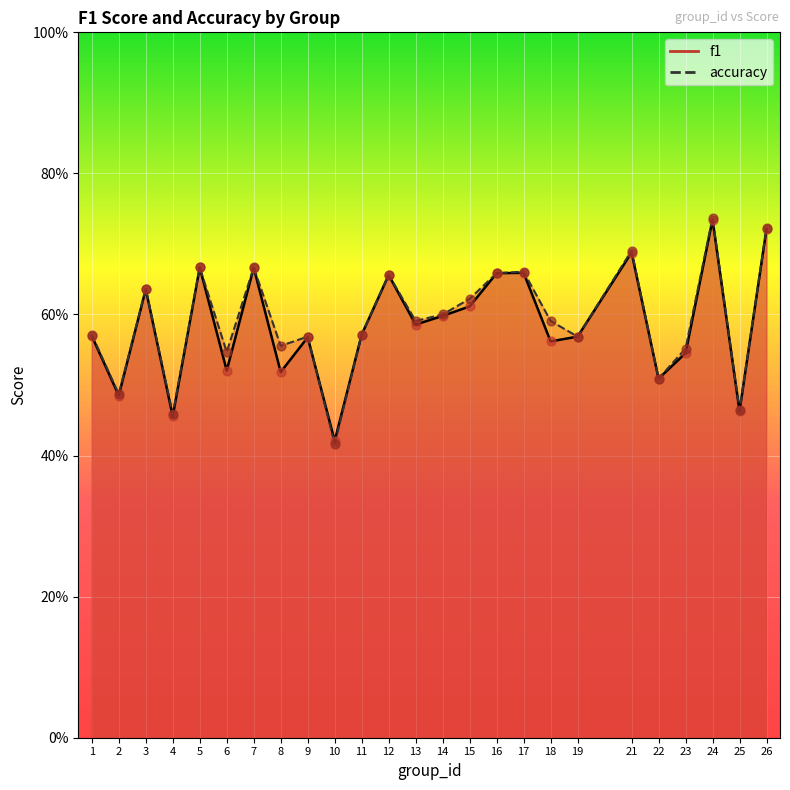

Which series contains the lowest Y value?

accuracy